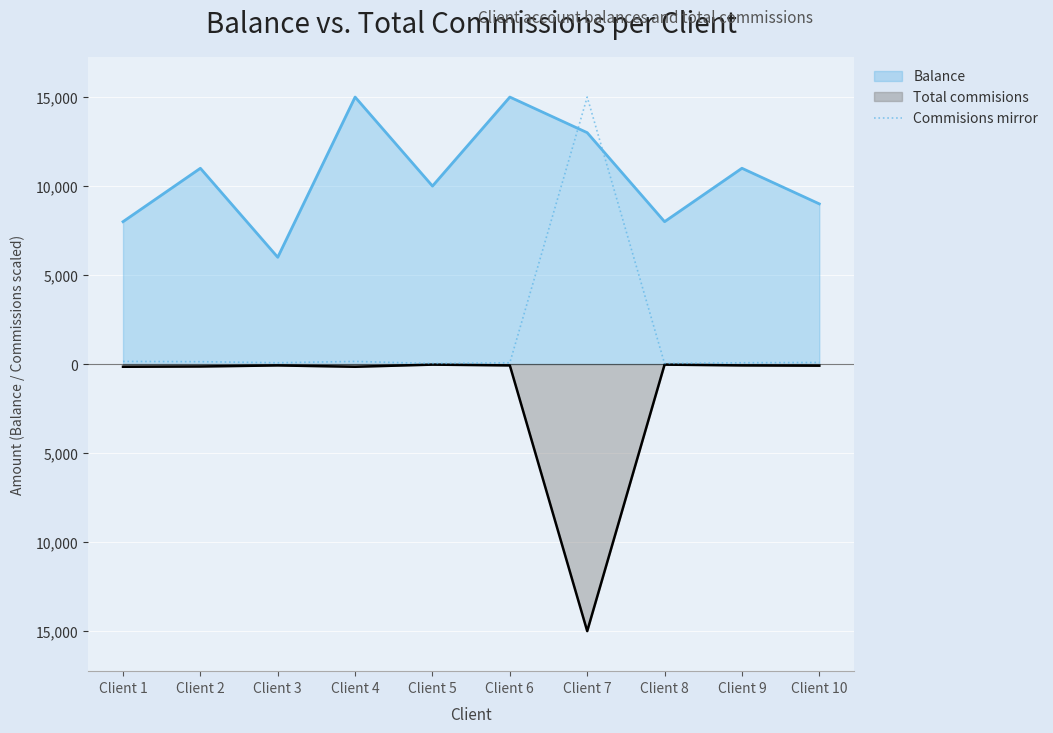

At which category does the data reach its first local valley?

Client 3